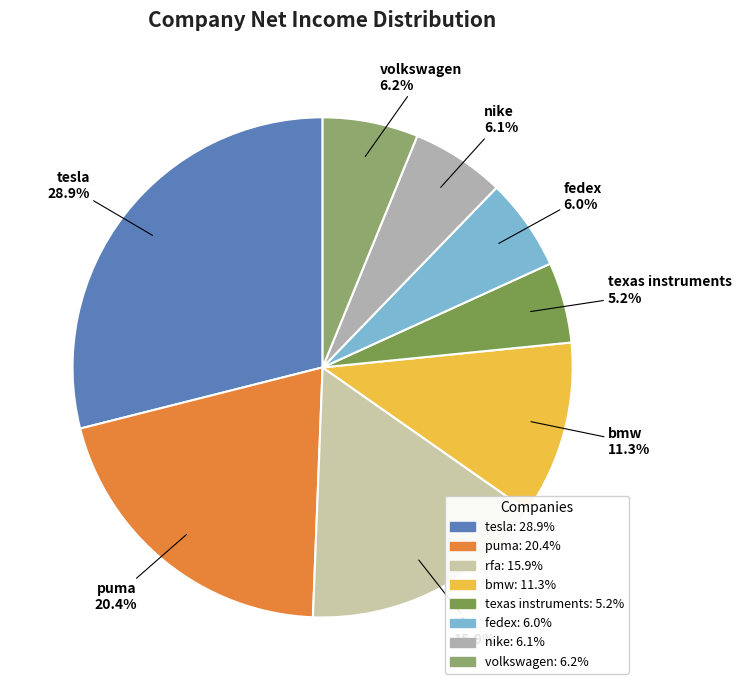

Does fedex represent more than half of the total?

No